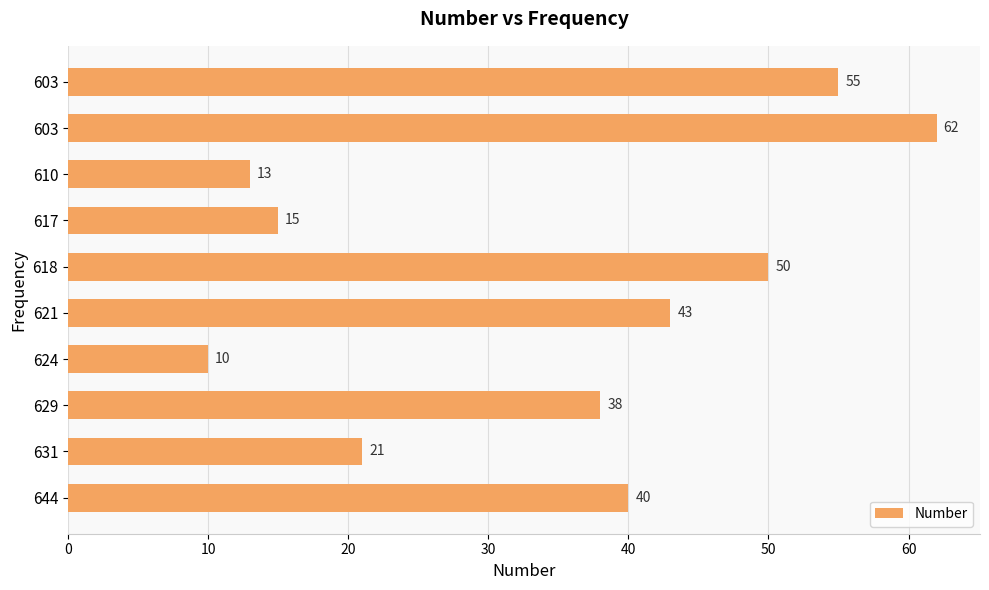

What is the greatest value displayed?

62